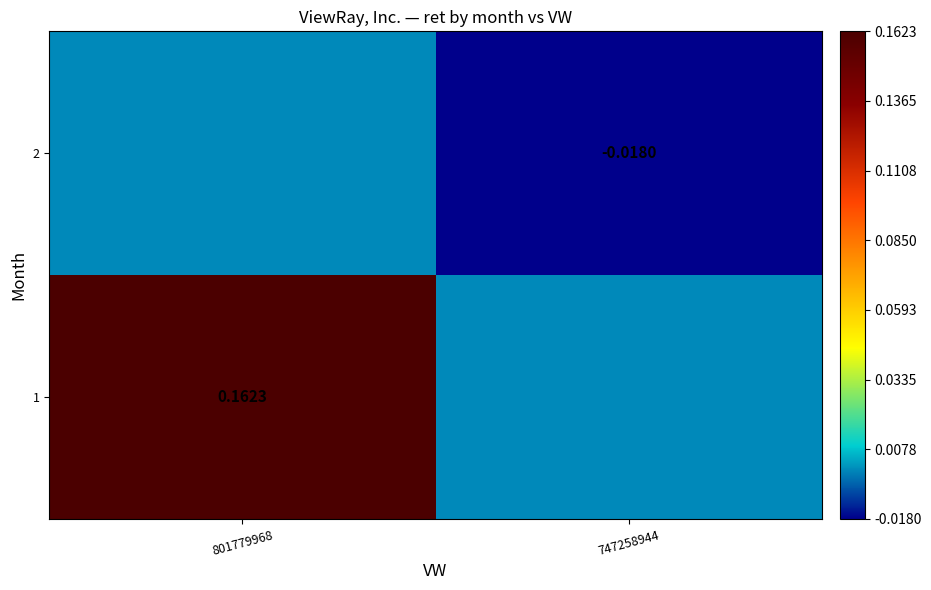

Is the value of 1 at 801779968 greater than the value of 2 at 747258944?

Yes